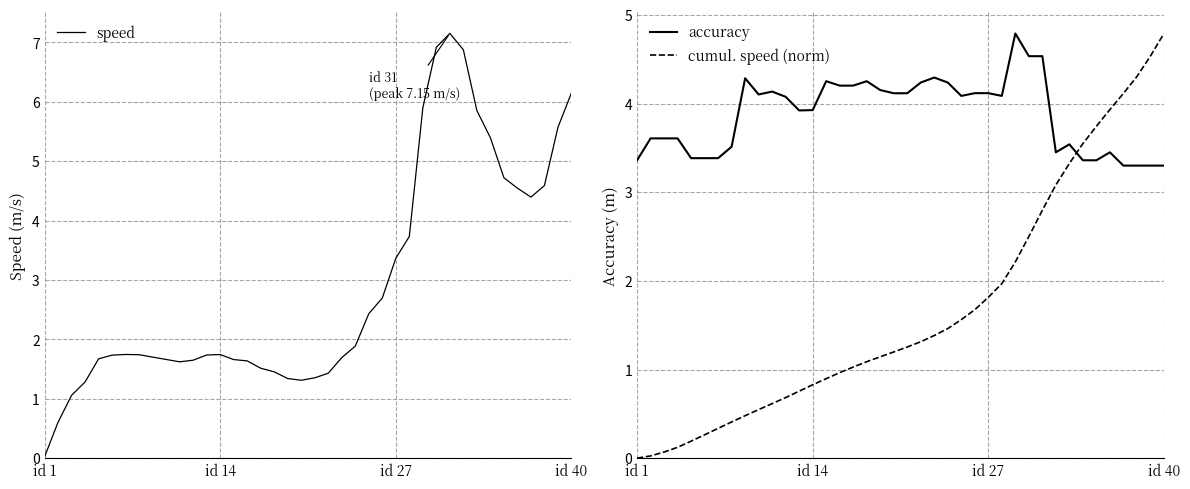

At how many categories does at least one series exceed 4?

30